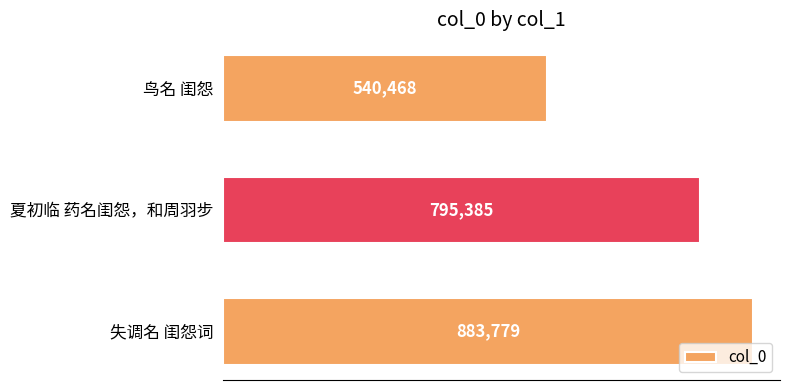

At which label is the value closest to 712123?

夏初临 药名闺怨，和周羽步